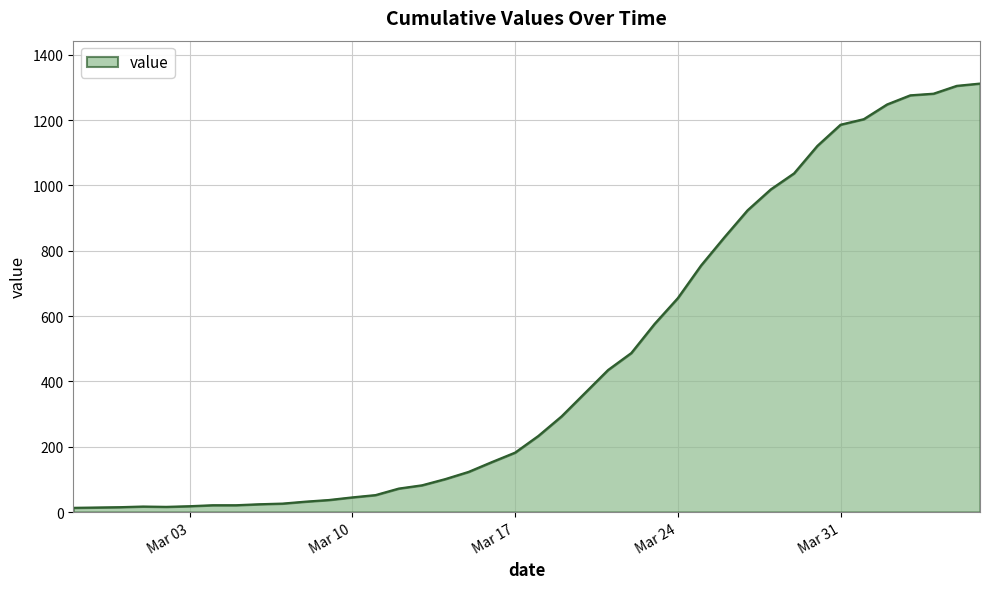

What is the difference between the maximum and minimum values?

1299